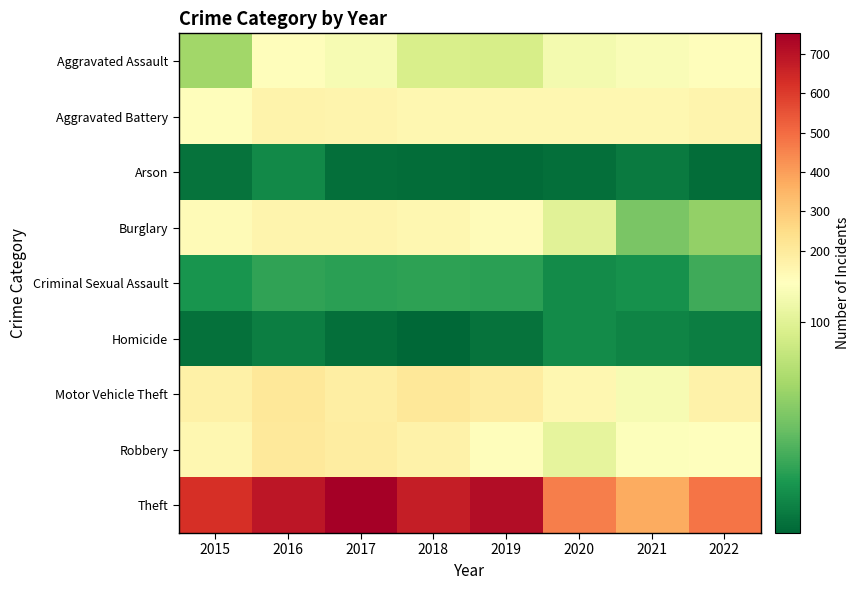

Reading left to right, list all the values displayed in this chart.

Aggravated Assault: 2015=71	2016=126	2017=113	2018=95	2019=94	2020=111	2021=114	2022=124
Aggravated Battery: 2015=124	2016=164	2017=160	2018=151	2019=152	2020=151	2021=148	2022=162
Arson: 2015=10	2016=20	2017=8	2018=7	2019=6	2020=8	2021=13	2022=7
Burglary: 2015=133	2016=160	2017=162	2018=149	2019=129	2020=100	2021=57	2022=66
Criminal Sexual Assault: 2015=26	2016=34	2017=32	2018=33	2019=32	2020=21	2021=24	2022=38
Homicide: 2015=9	2016=15	2017=8	2018=4	2019=10	2020=21	2021=18	2022=15
Motor Vehicle Theft: 2015=174	2016=207	2017=186	2018=210	2019=191	2020=148	2021=113	2022=170
Robbery: 2015=150	2016=204	2017=191	2018=171	2019=125	2020=103	2021=116	2022=119
Theft: 2015=627	2016=689	2017=752	2018=668	2019=716	2020=464	2021=375	2022=483